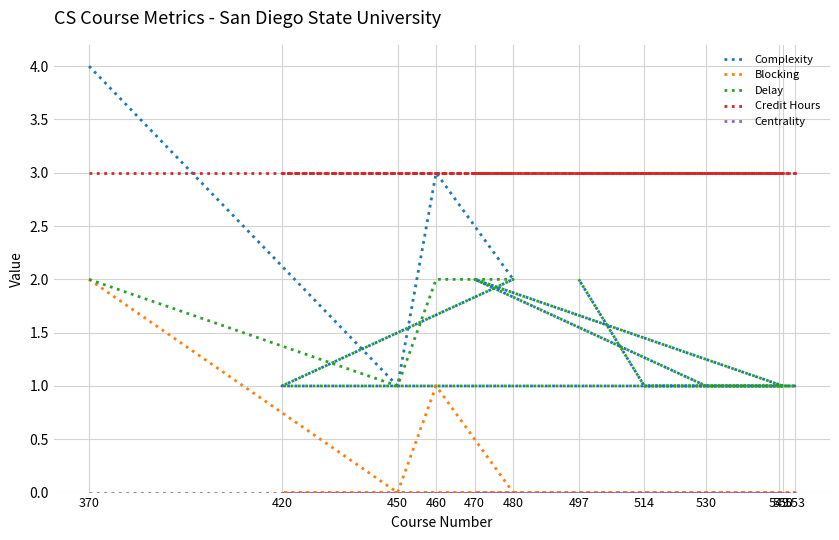

What are all the series names shown in the legend?

Complexity, Blocking, Delay, Credit Hours, Centrality